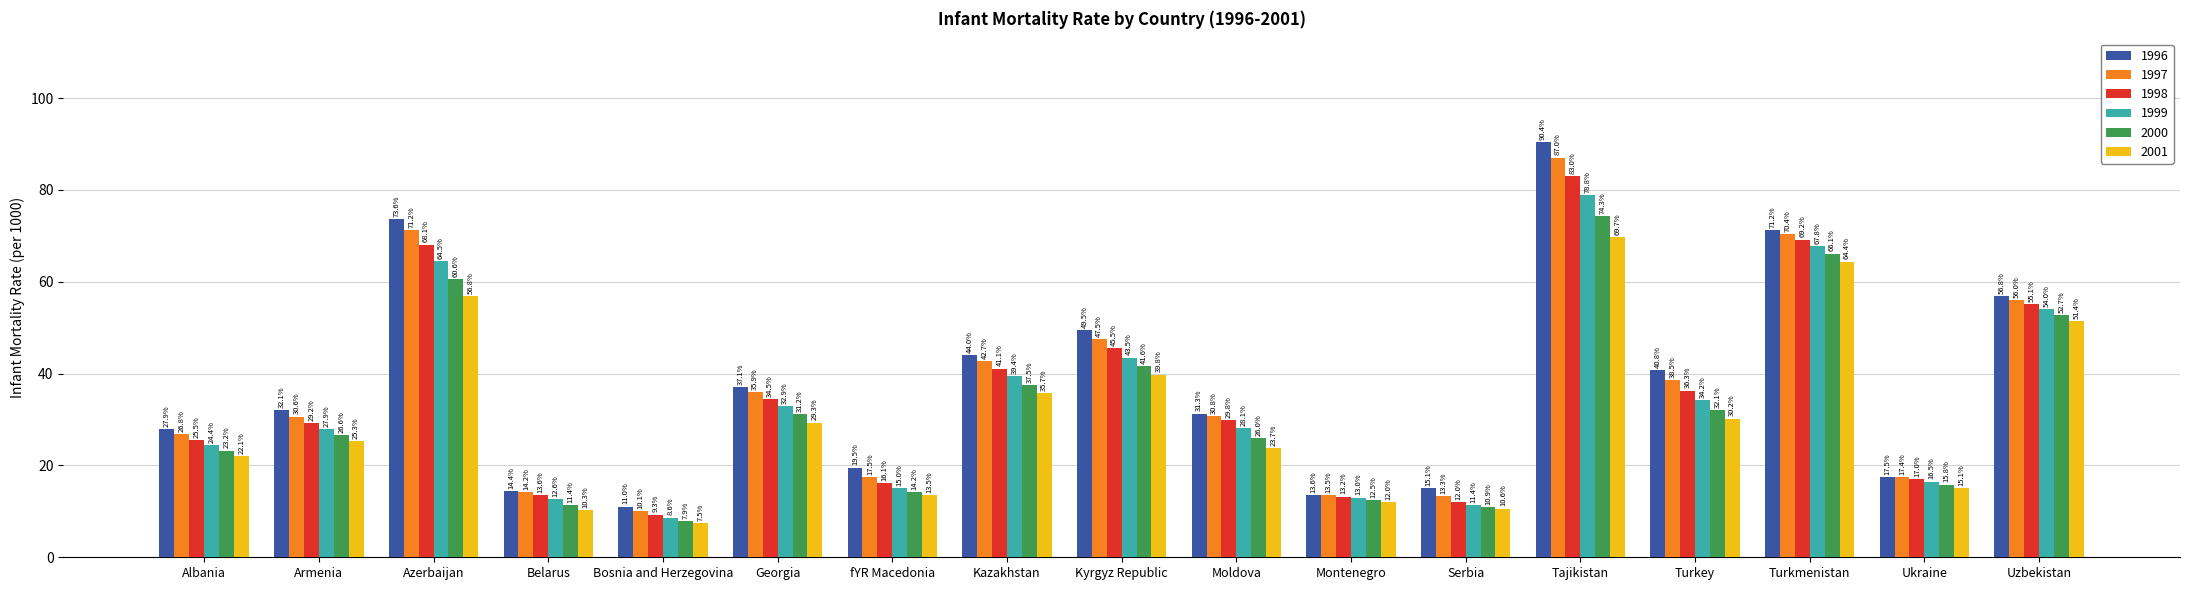

What is the maximum value for 1996?

90.4